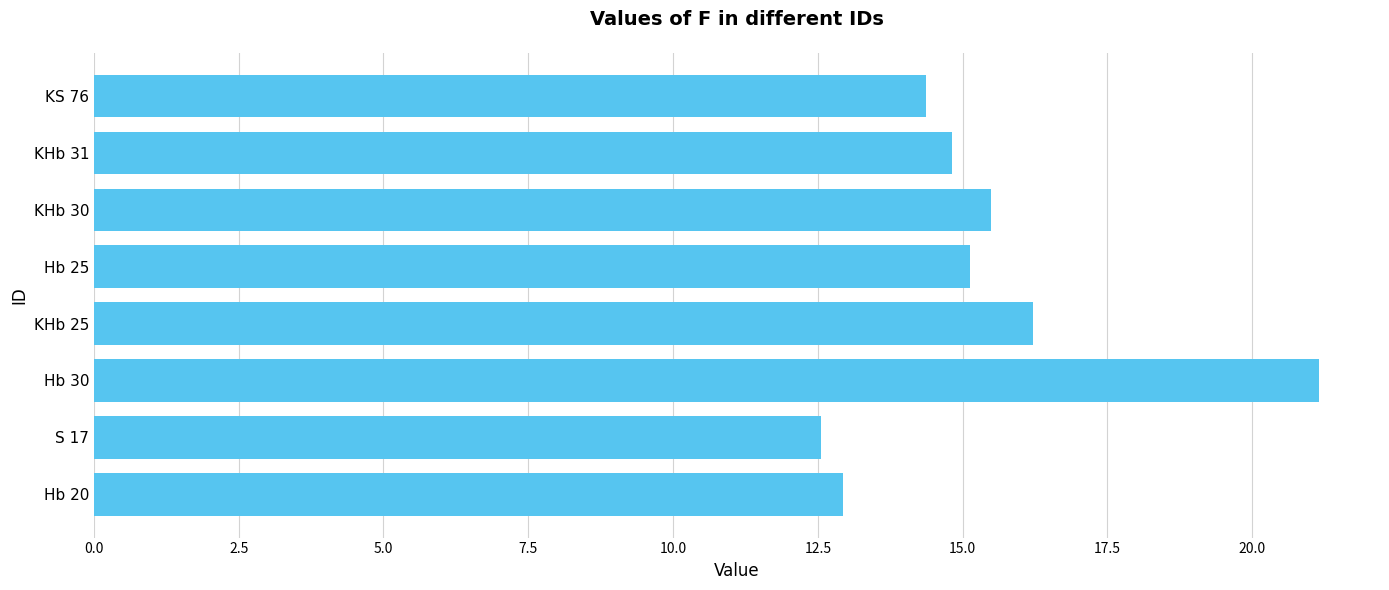

Which has a higher value, KHb 31 or Hb 20?

KHb 31